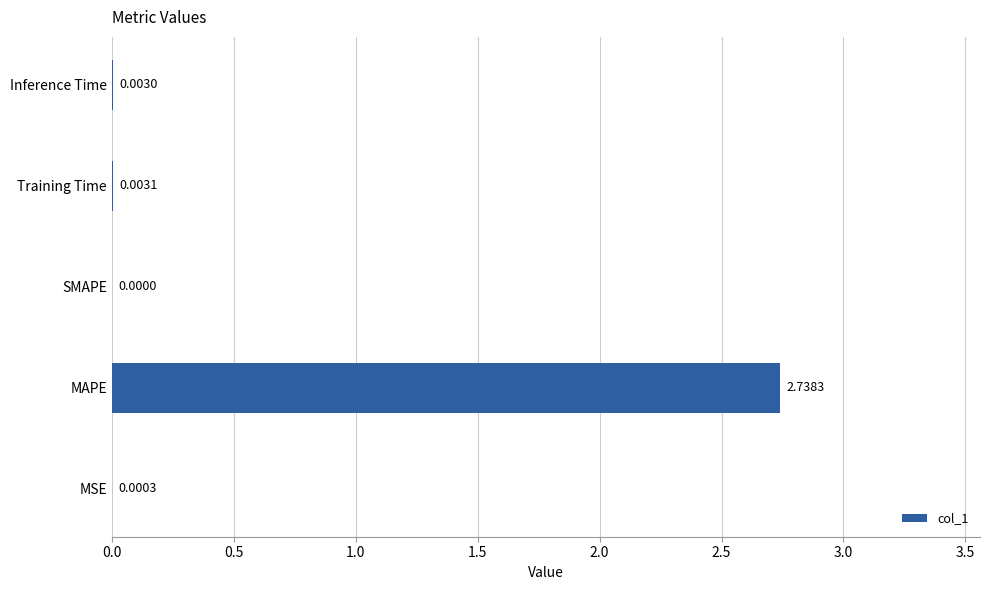

What is the change in value from MAPE to Training Time?

-2.7